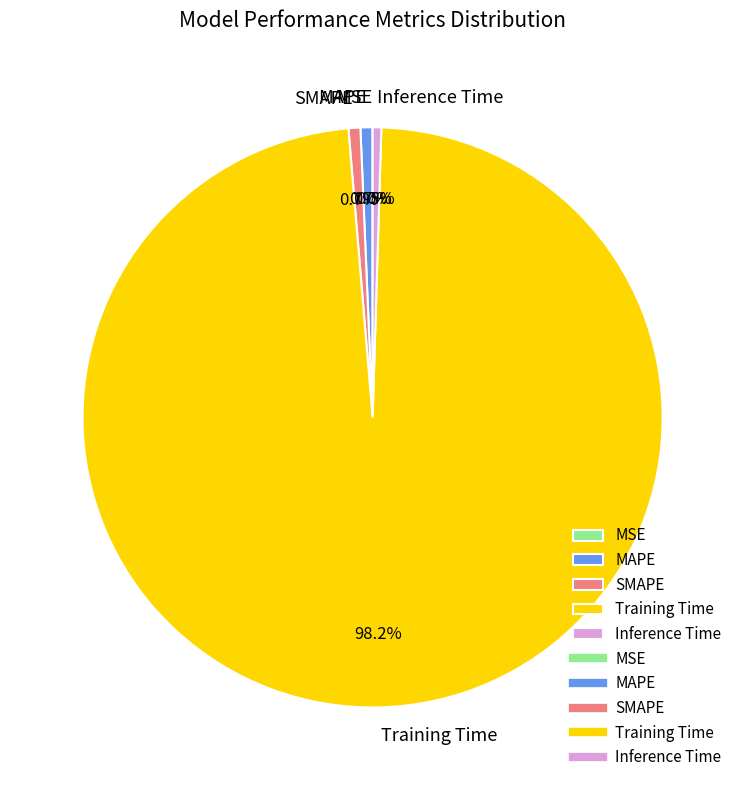

What portion of the pie excludes SMAPE?

99.3%